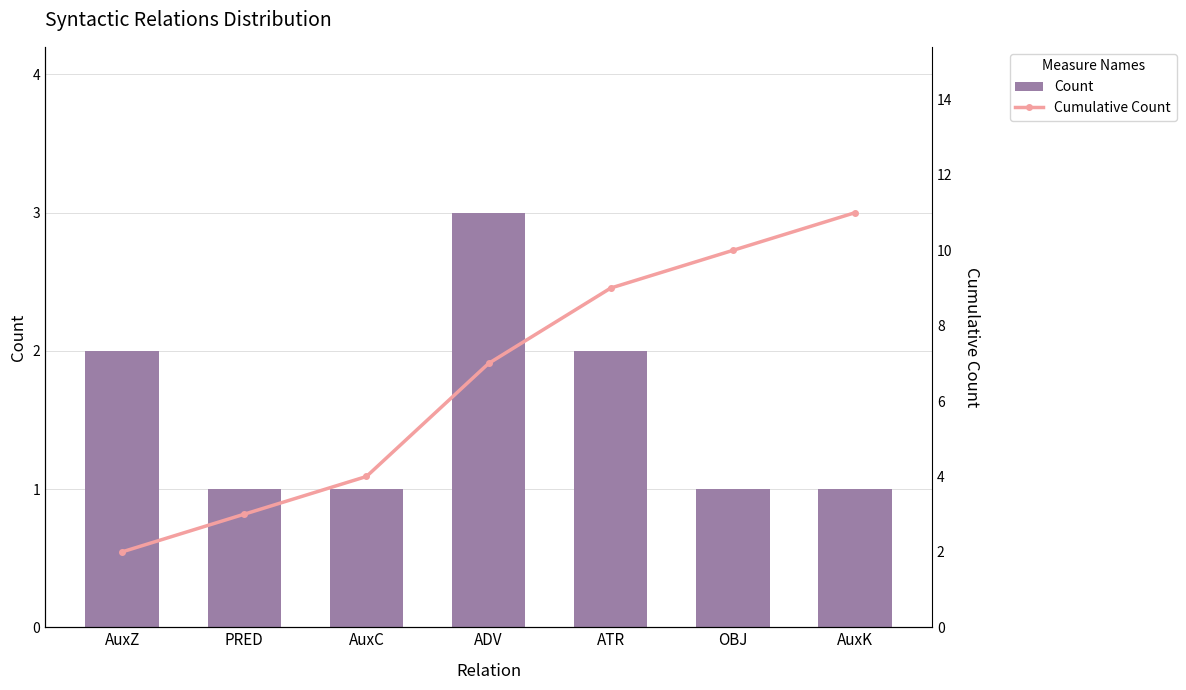

Rank the series at ADV from lowest to highest value.

Count, Cumulative Count